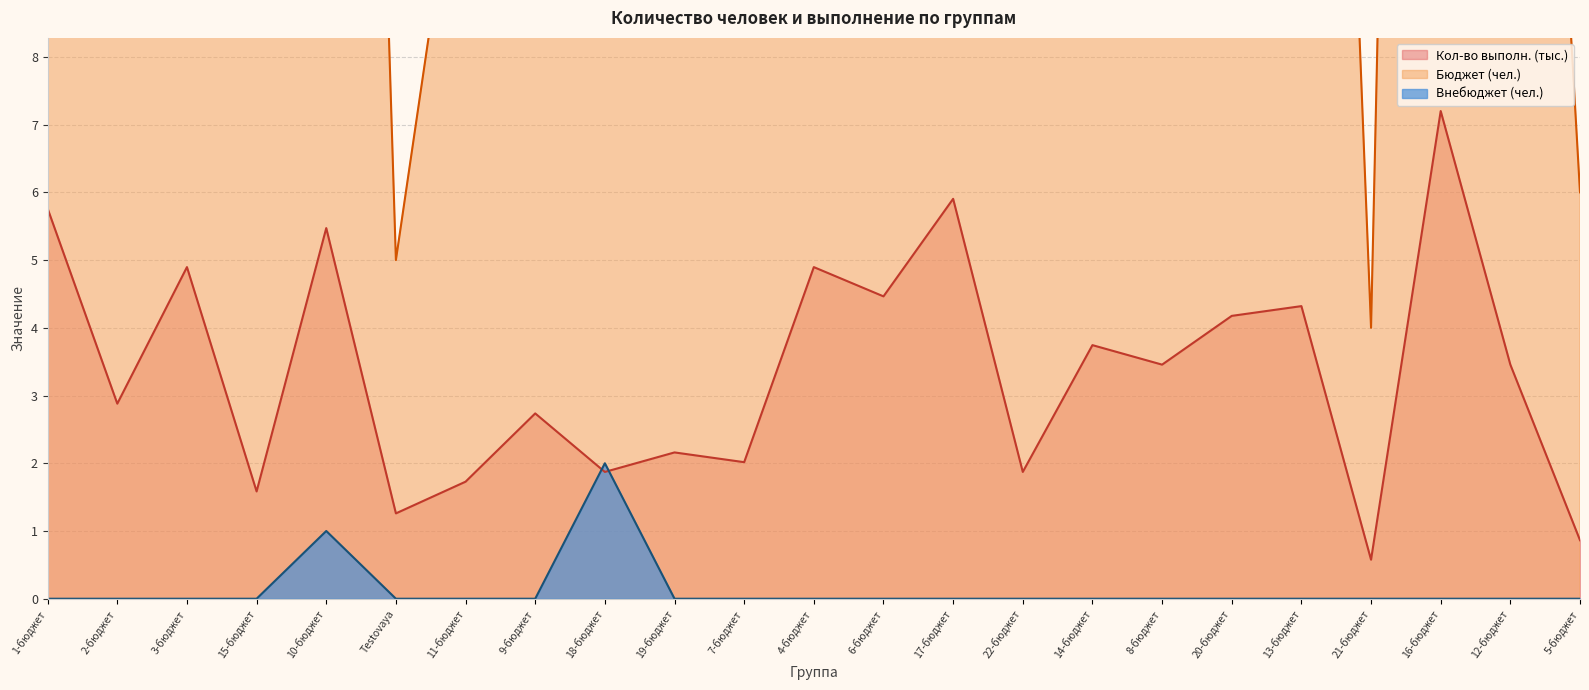

Which series has the widest spread of values?

Бюджет (чел.)